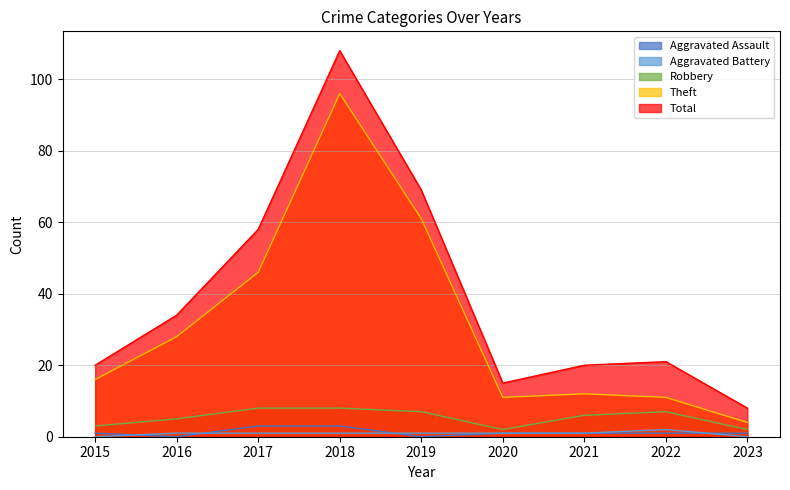

The value of Robbery at 2022 is 5. True or false?

False